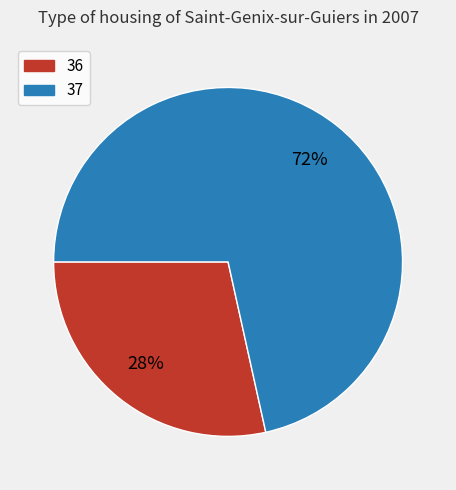

The 37 slice represents 72% of the pie. True or false?

True